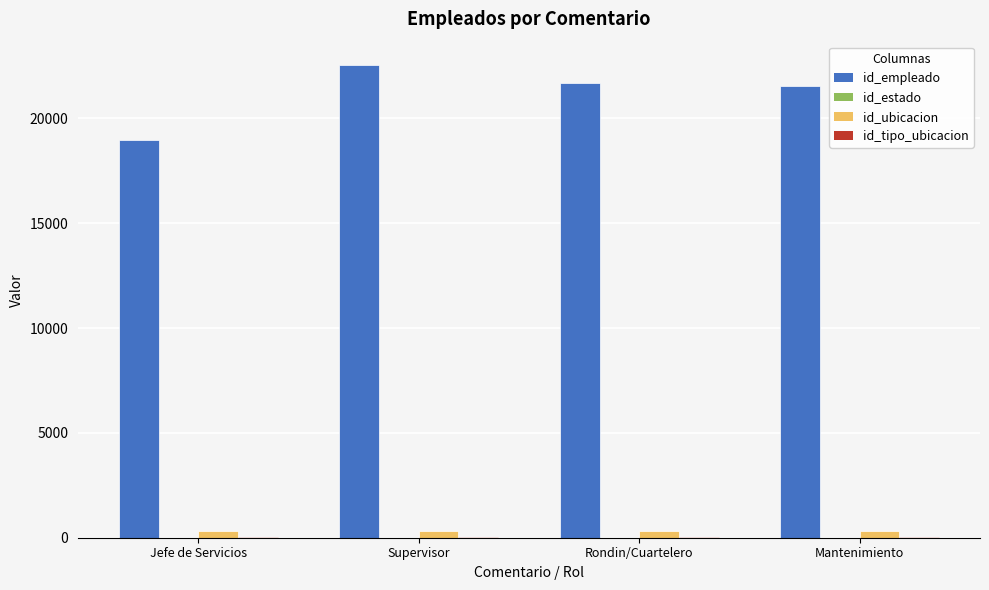

Are the bars horizontal?

No